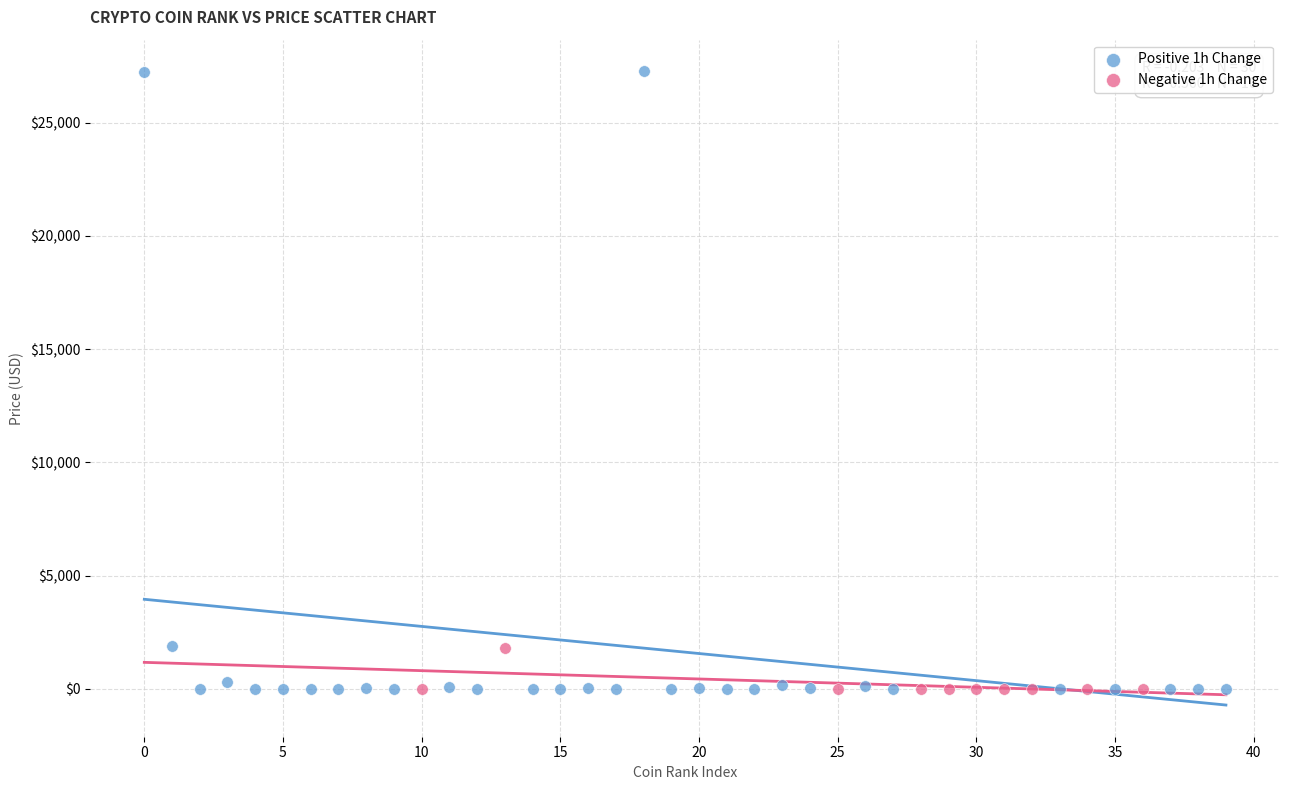

Which series has the largest Y range (max minus min)?

Positive 1h Change